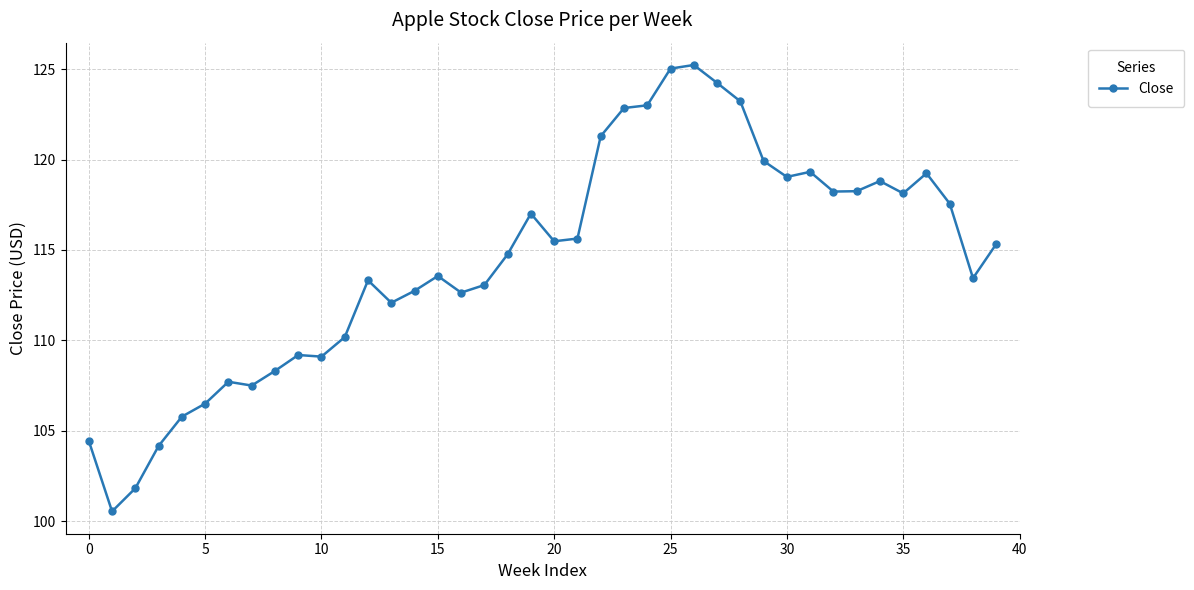

Is this an area chart (filled region under the line)?

No